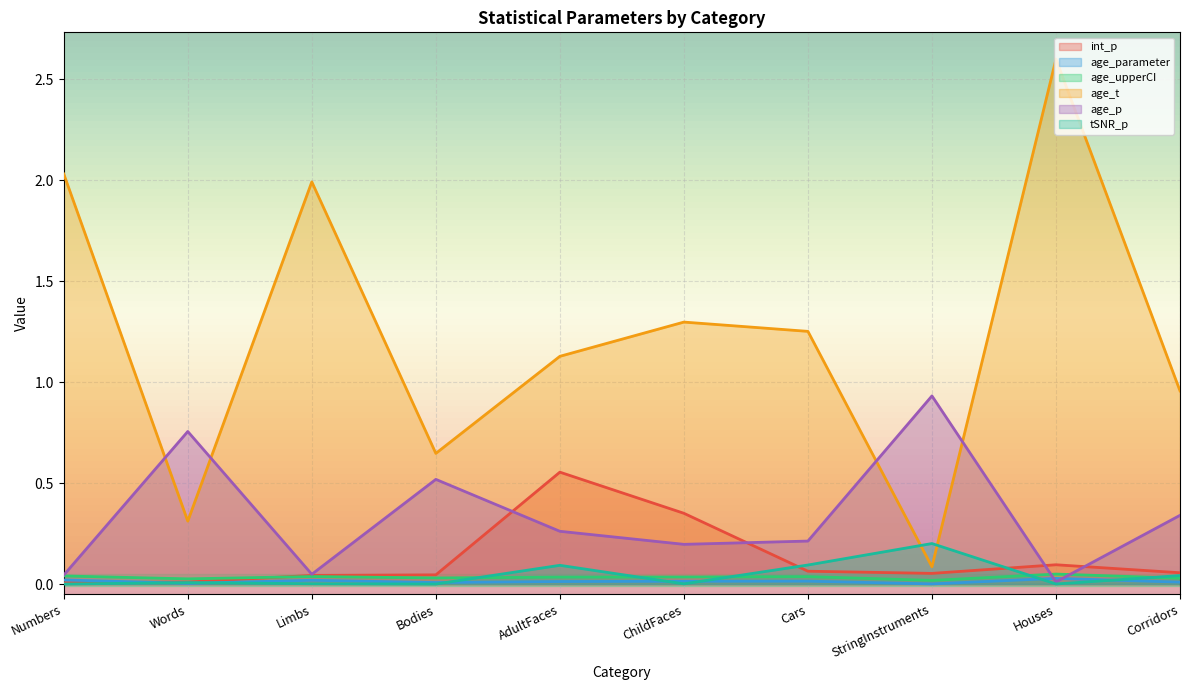

What is the value of the int_p point at the 10th from the left?

0.1